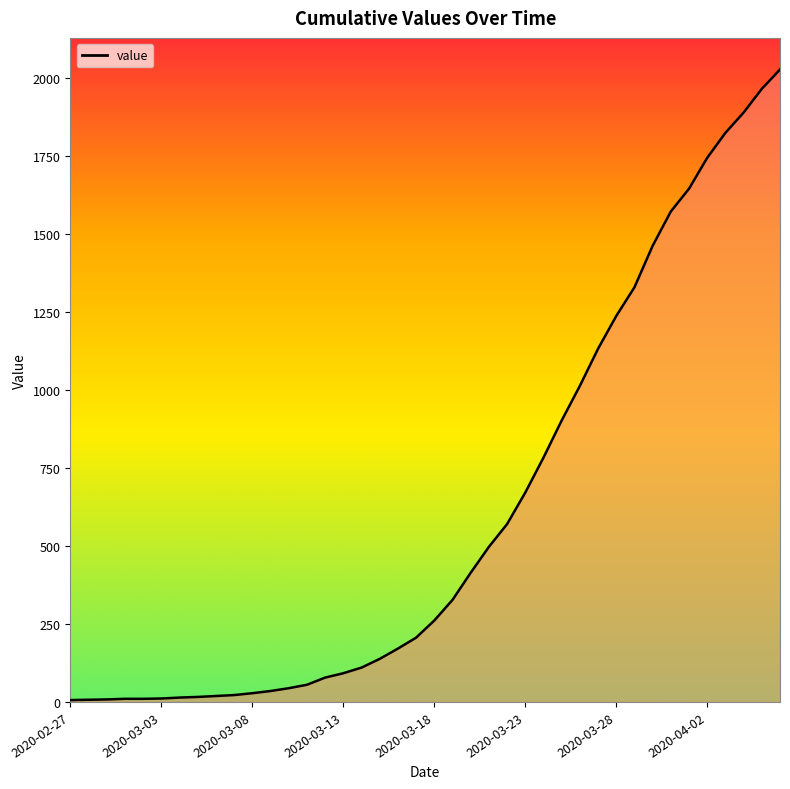

What is the maximum value shown in the chart?

2027